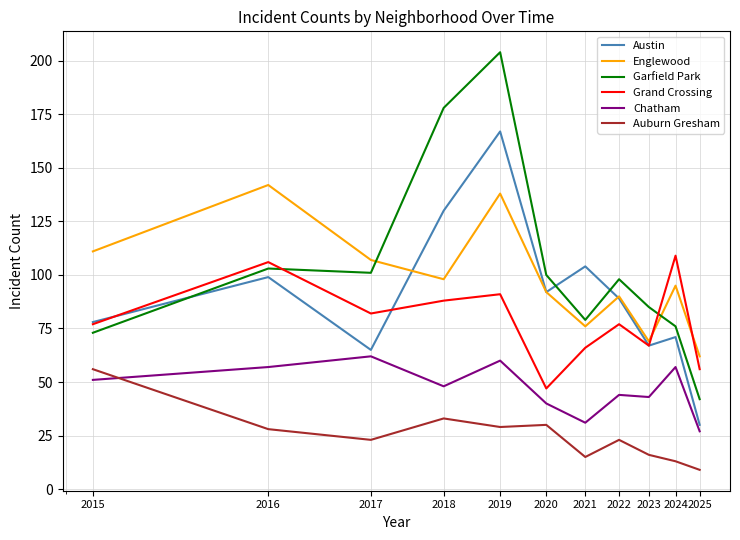

What is the smallest value displayed?

9